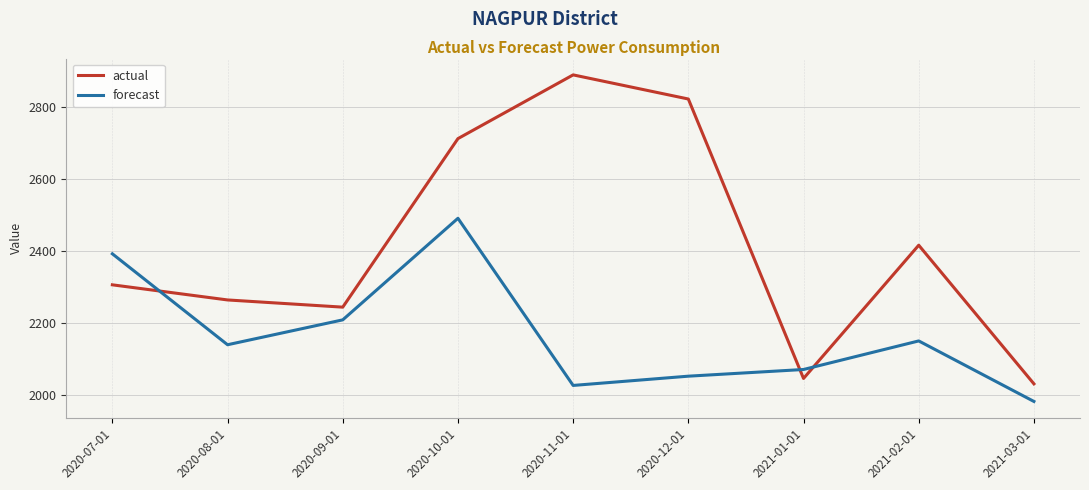

What is the maximum value shown in the chart?

2889.0